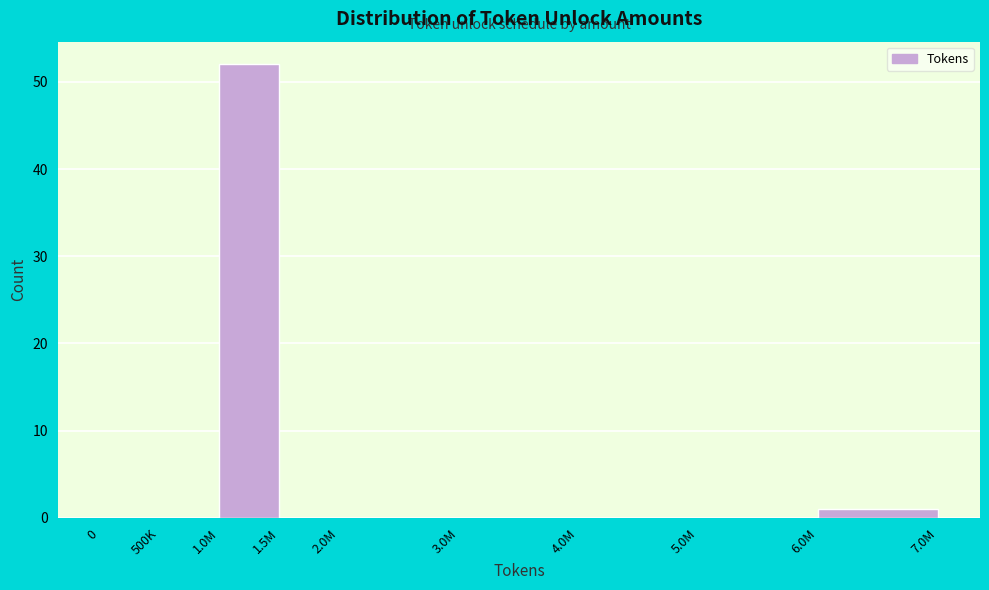

Reading right to left, what are all the values shown in this chart?

6.0M=1	5.0M=0	4.0M=0	3.0M=0	2.0M=0	1.5M=0	1.0M=52	500K=0	0=0